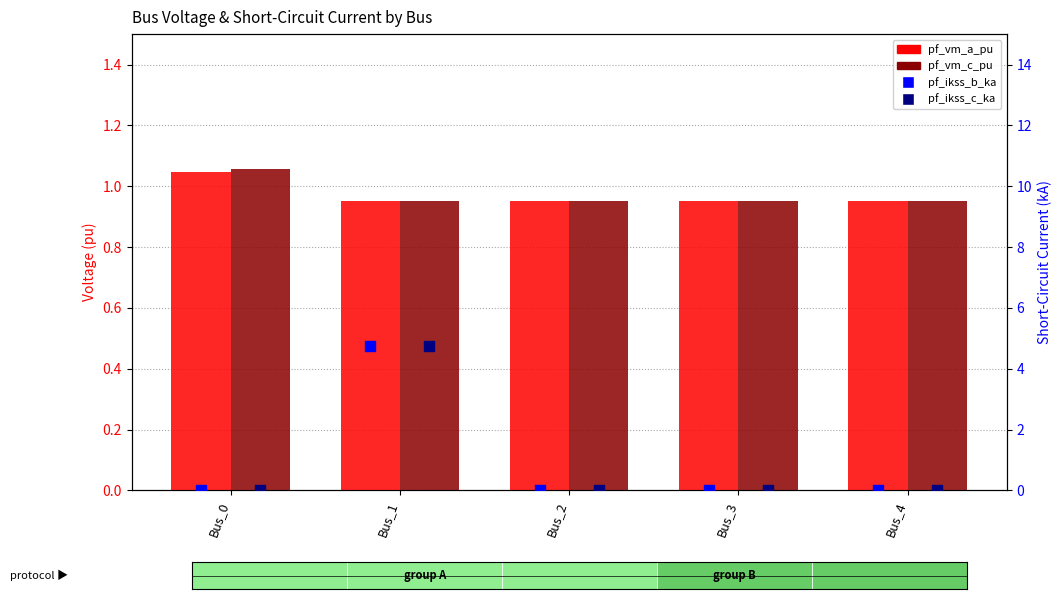

At which category is the sum across all series the highest?

Bus_1